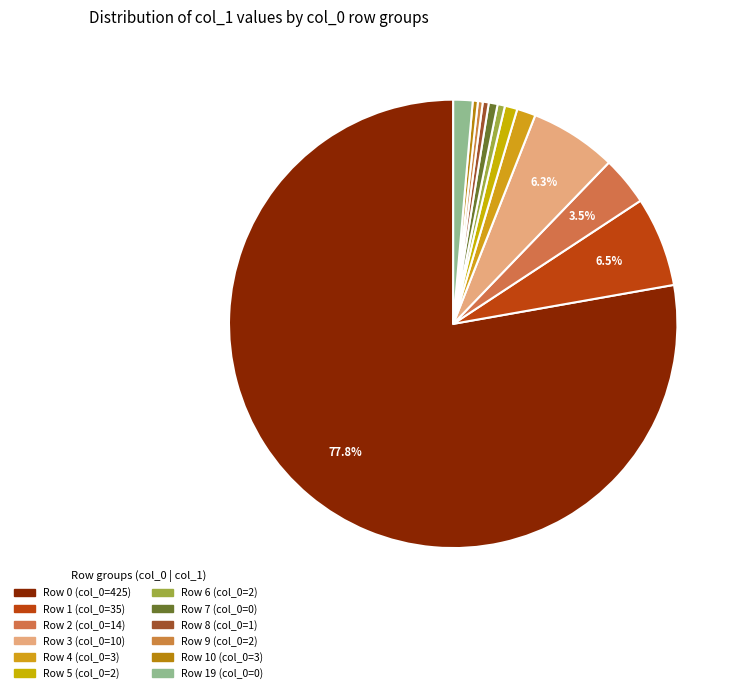

Which category has the biggest portion of the pie?

Row 0 (col_0=425)